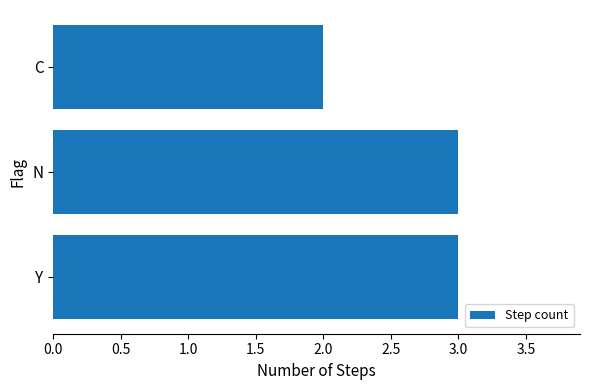

What is the sum of the values at Y and N?

6